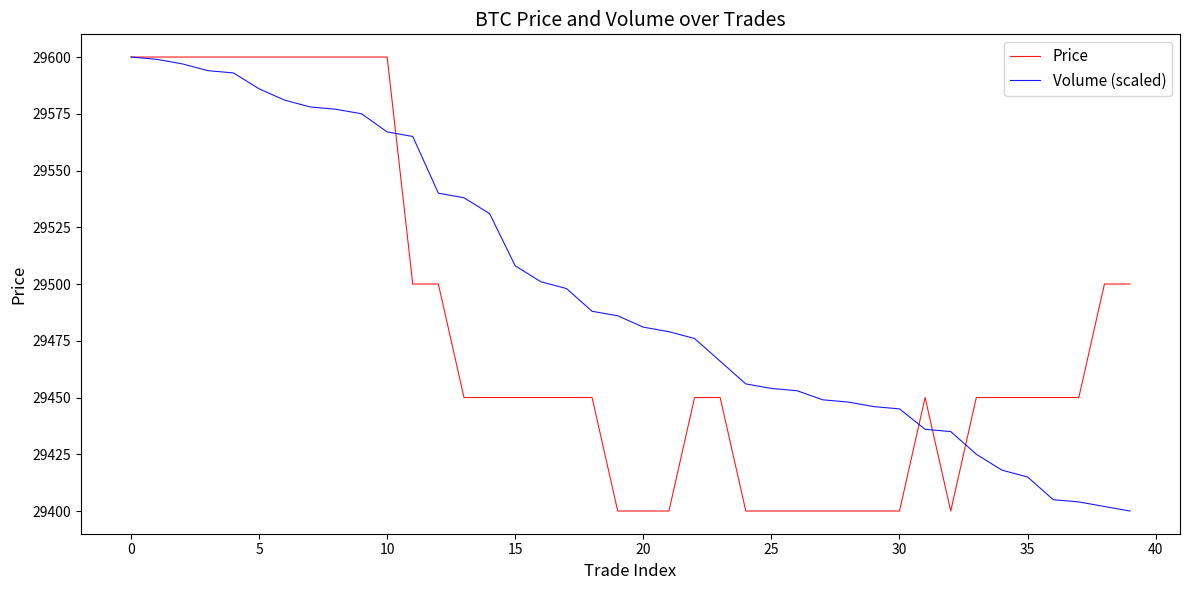

Rank the series by their average value, from highest to lowest.

Volume (scaled), Price